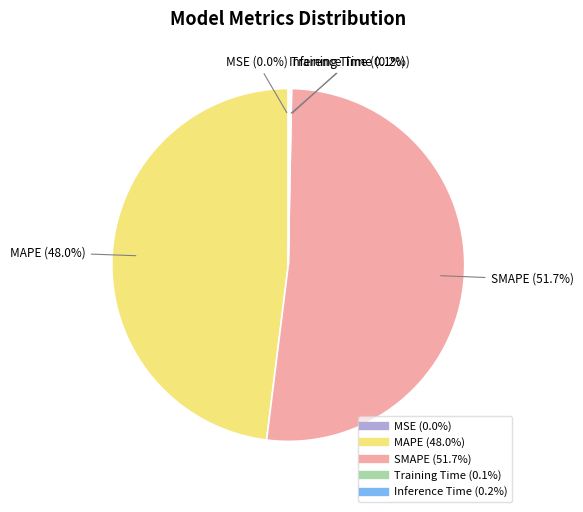

True or false: MAPE accounts for 41% of the total.

False